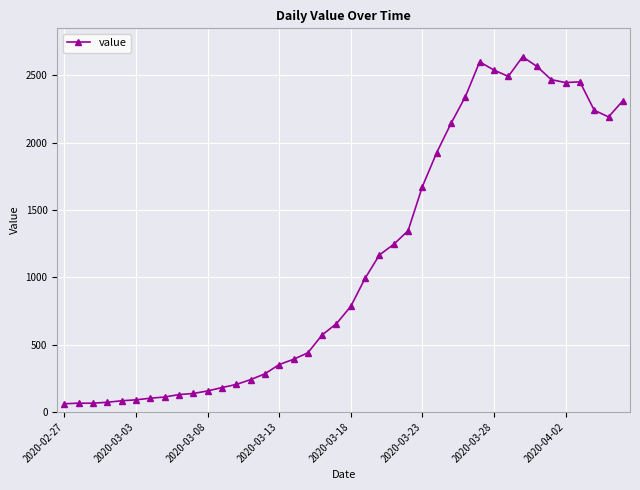

What is the value of the 2nd point from the left?

65